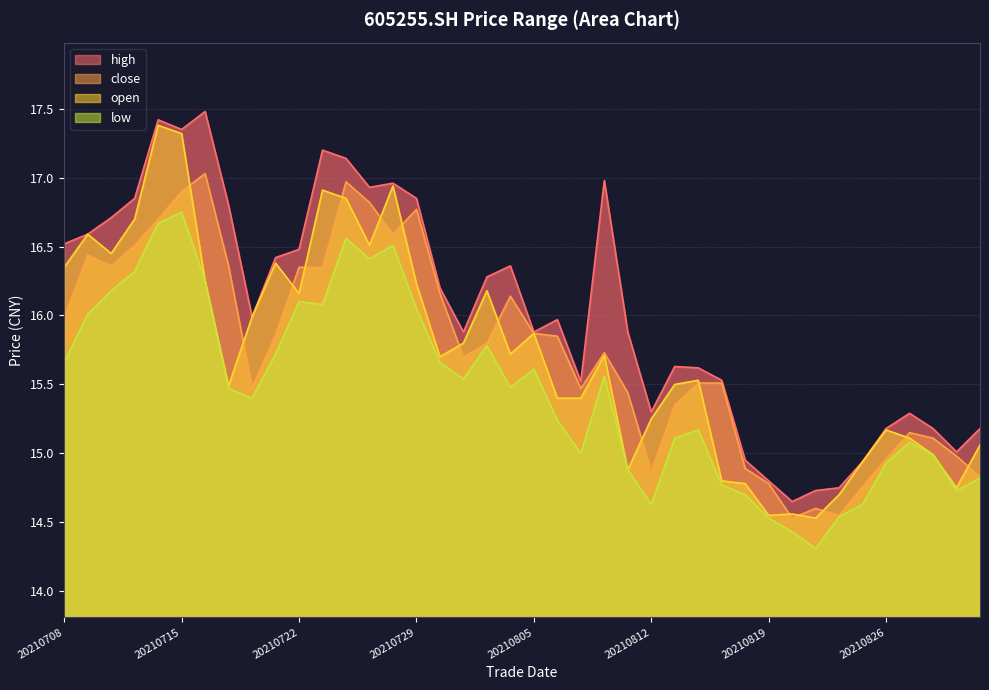

Reading left to right, extract all data points from this chart.

open: 16.4	16.6	16.4	16.7	17.4	17.3	16.2	15.5	16.0	16.4	16.2	16.9	16.9	16.5	16.9	16.2	15.7	15.8	16.2	15.7	15.9	15.4	15.4	15.7	14.9	15.2	15.5	15.5	14.8	14.8	14.6	14.6	14.5	14.7	14.9	15.2	15.1	15.0	14.8	15.1
close: 16.0	16.4	16.4	16.5	16.7	16.9	17.0	16.4	15.5	15.9	16.4	16.4	17.0	16.8	16.6	16.8	16.2	15.7	15.8	16.1	15.9	15.8	15.5	15.7	15.4	14.9	15.3	15.5	15.5	14.9	14.8	14.5	14.6	14.6	14.8	15.0	15.2	15.1	15.0	14.8
high: 16.5	16.6	16.7	16.9	17.4	17.4	17.5	16.8	16.0	16.4	16.5	17.2	17.1	16.9	17.0	16.9	16.2	15.9	16.3	16.4	15.9	16.0	15.5	17.0	15.9	15.3	15.6	15.6	15.5	14.9	14.8	14.7	14.7	14.8	14.9	15.2	15.3	15.2	15.0	15.2
low: 15.7	16.0	16.2	16.3	16.7	16.8	16.2	15.5	15.4	15.7	16.1	16.1	16.6	16.4	16.5	16.1	15.7	15.5	15.8	15.5	15.6	15.2	15.0	15.6	14.9	14.6	15.1	15.2	14.8	14.7	14.5	14.4	14.3	14.5	14.6	14.9	15.1	15.0	14.7	14.8